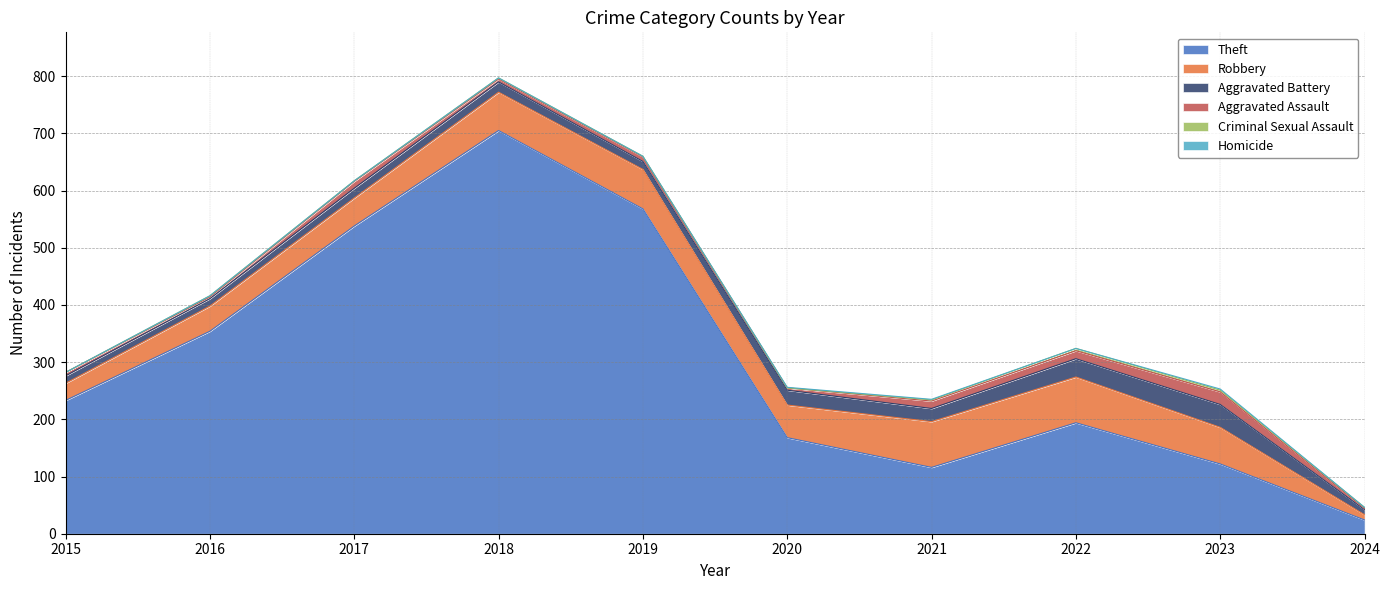

True or false: Aggravated Assault has more than 1 points higher than both neighbors.

True